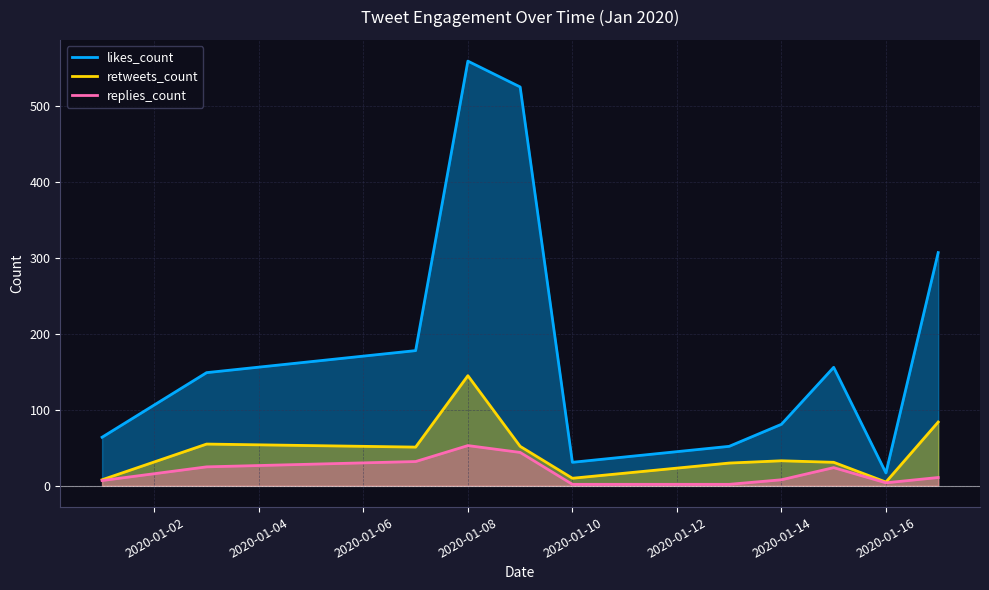

Which category has the highest value in the retweets_count series?

2020-01-08